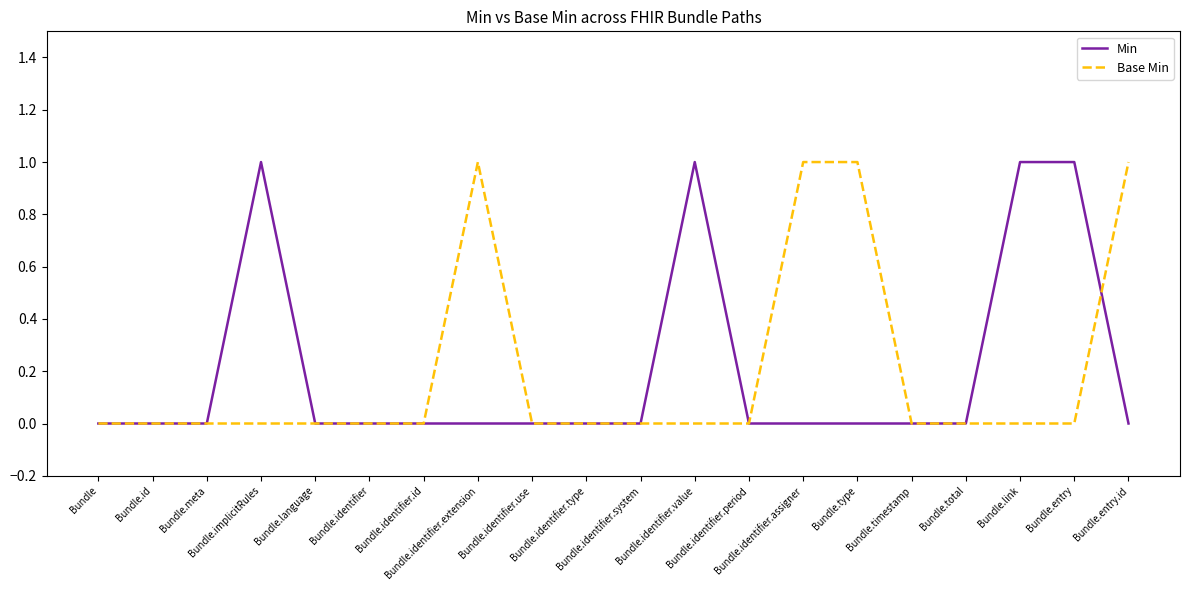

True or false: Min has a value of 0 at Bundle.total.

True